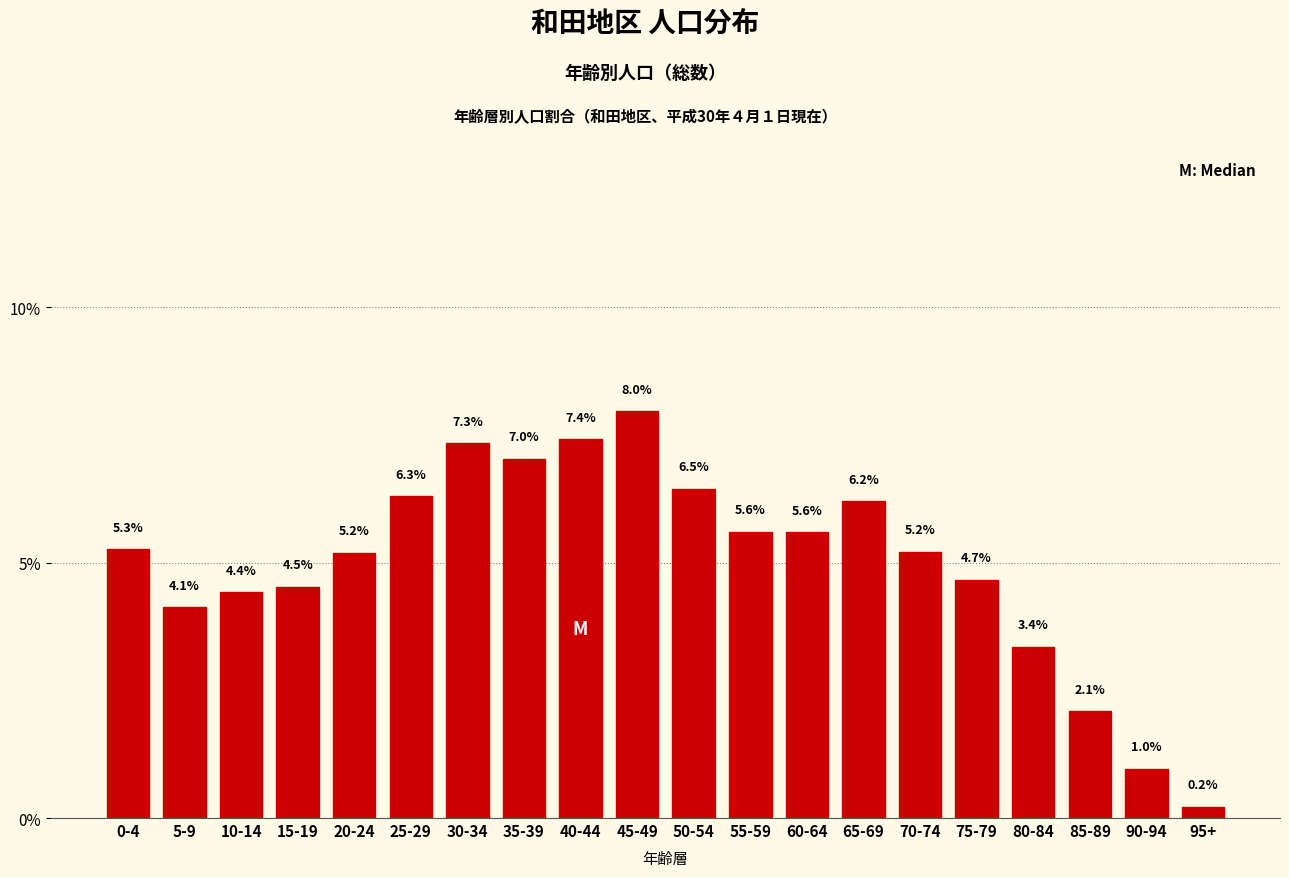

Reading right to left, transcribe all the data shown in this chart.

0.2	1.0	2.1	3.4	4.7	5.2	6.2	5.6	5.6	6.5	8.0	7.4	7.0	7.3	6.3	5.2	4.5	4.4	4.1	5.3